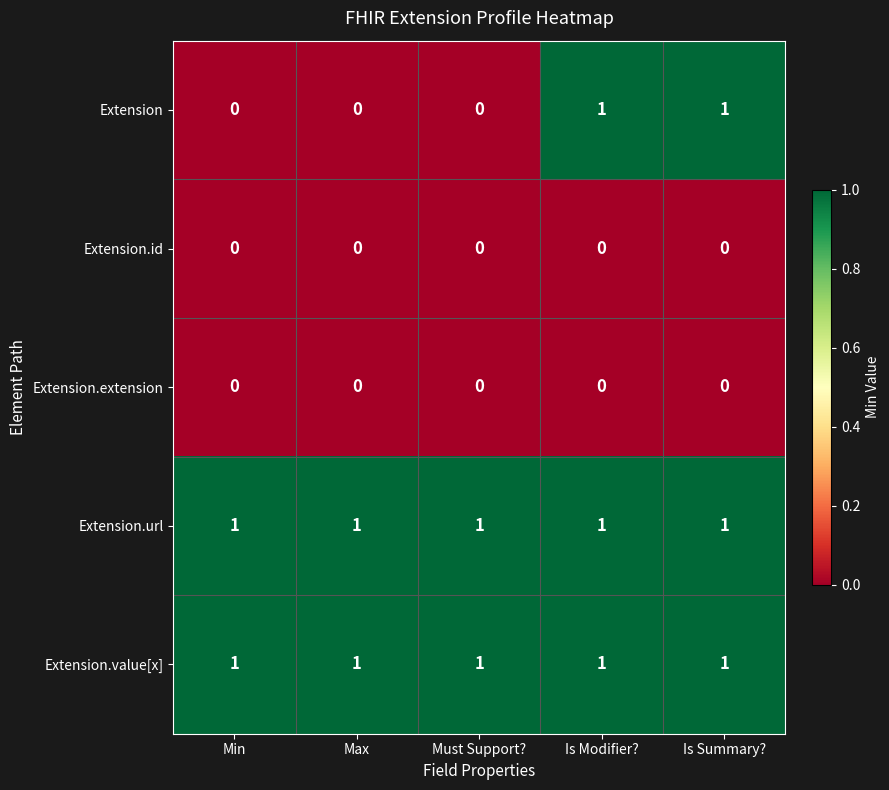

Which series has the widest spread of values?

Extension